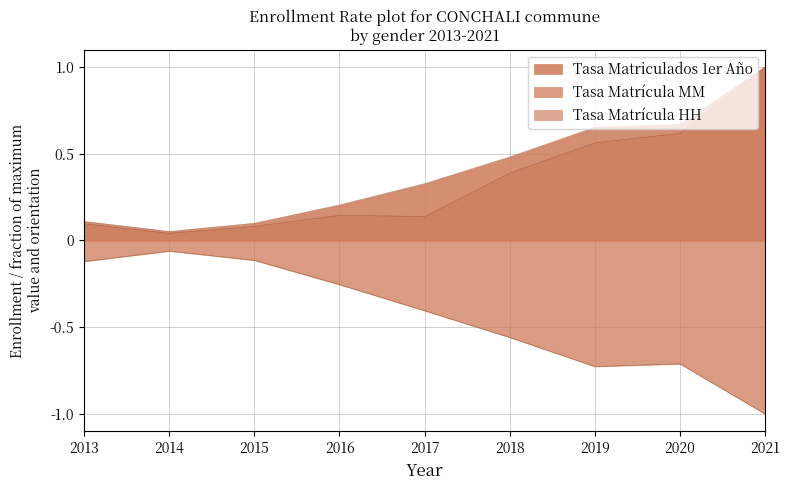

What is the difference between the highest and lowest values at 2014?

0.1